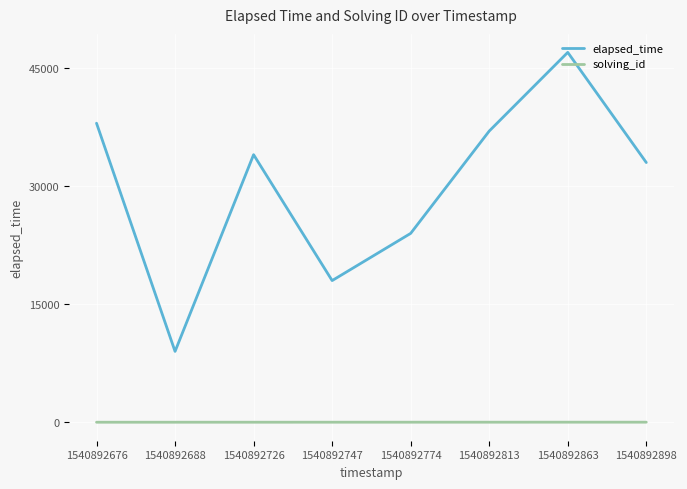

Between 1540892688 and 1540892774, which series saw the biggest shift?

elapsed_time